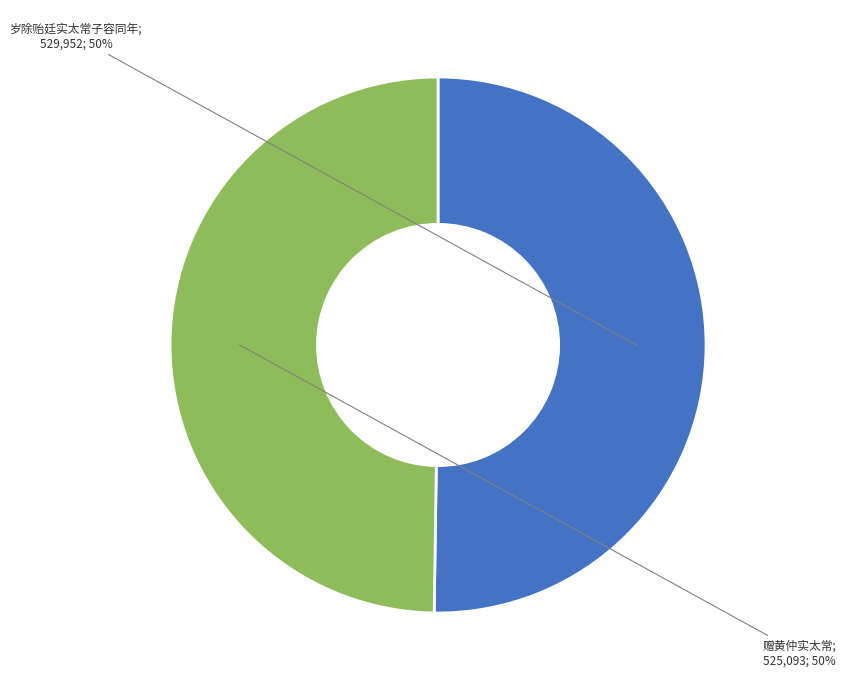

To the nearest percent, what is the average slice percentage?

50%